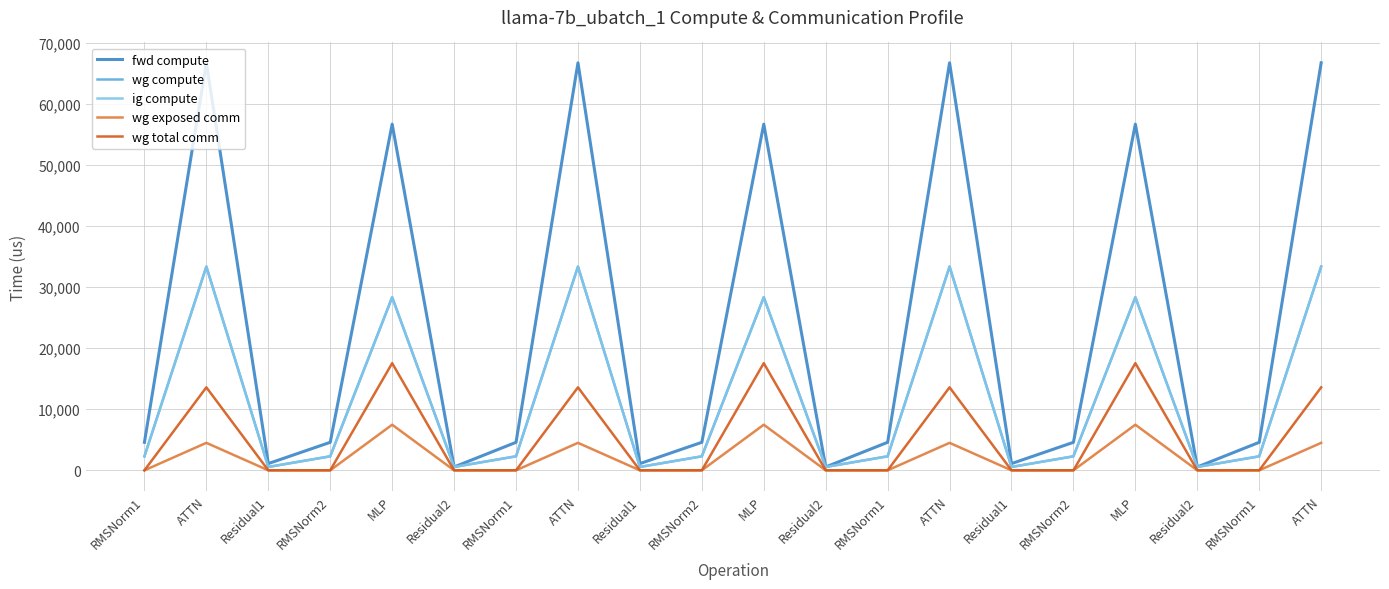

True or false: ig compute and wg exposed comm cross at least once.

False